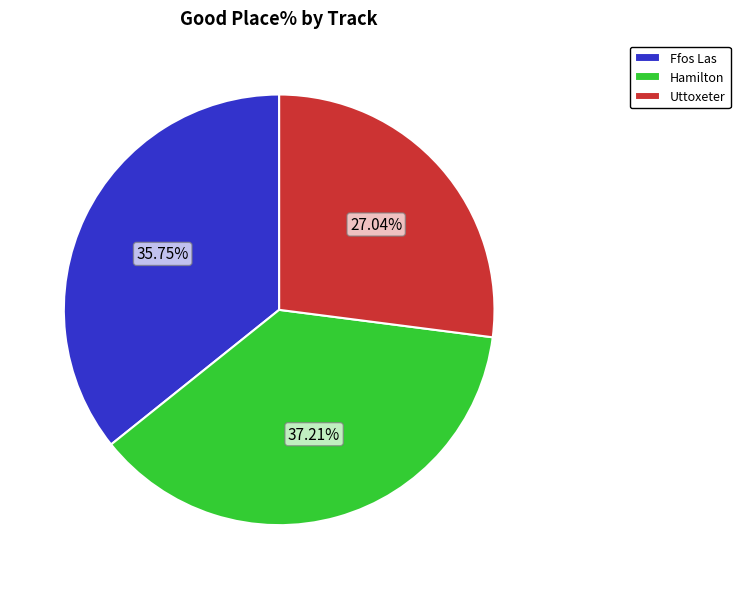

Rank the categories by value from highest to lowest.

Hamilton, Ffos Las, Uttoxeter